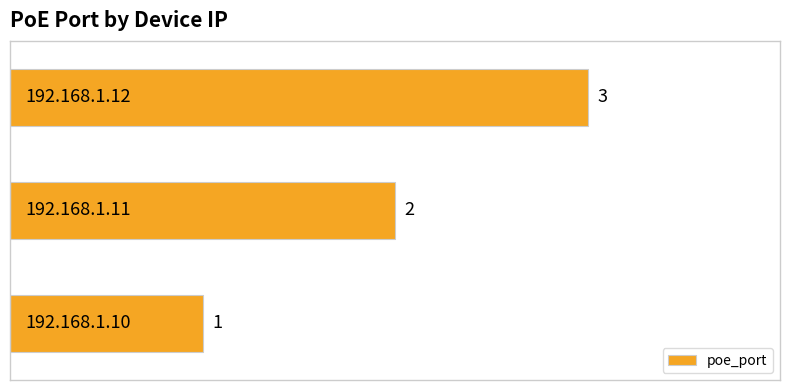

Count the number of categories in the chart.

3